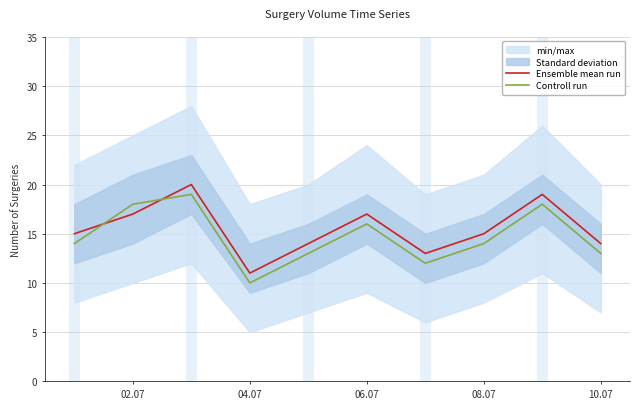

Is the value of Controll run at 02.07 greater than the value of Ensemble mean run at 08.07?

Yes